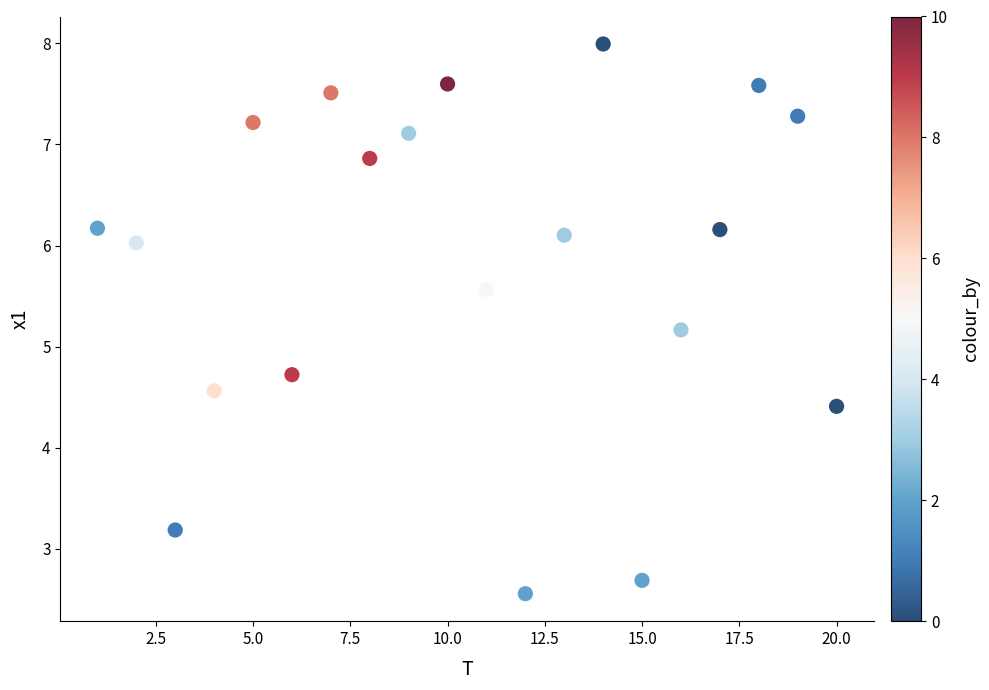

What Y value in the scatter plot is closest to 5?

5.2